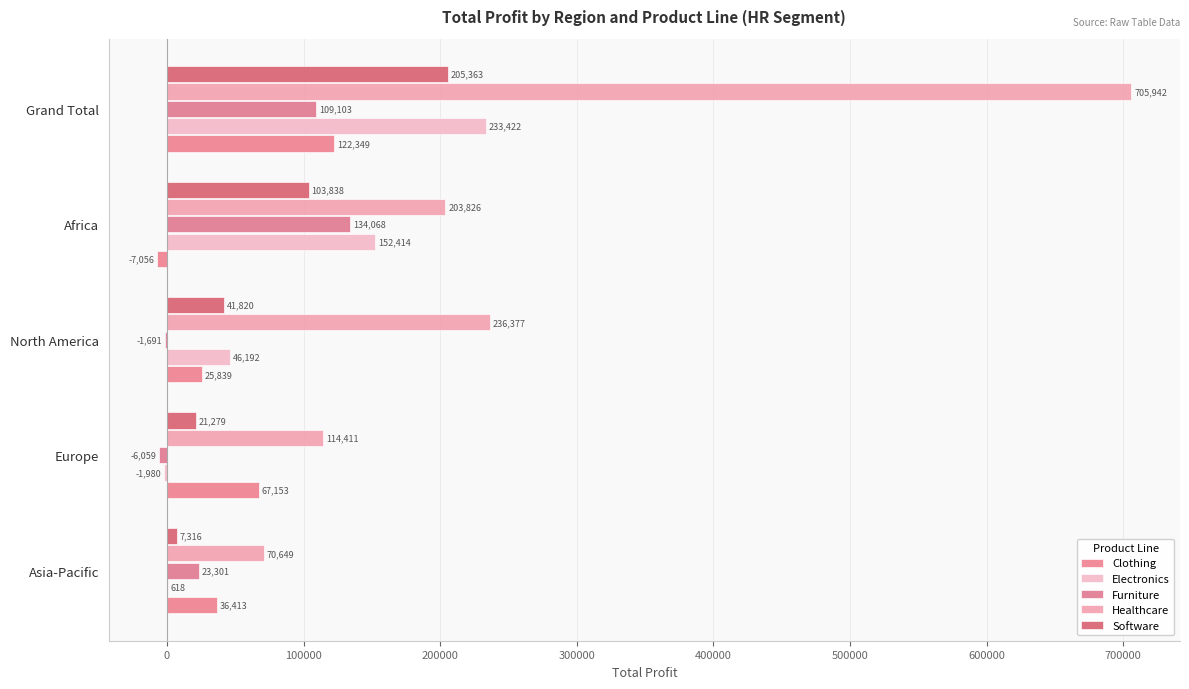

What is the value of the Software bar at the 4th from the left?

103838